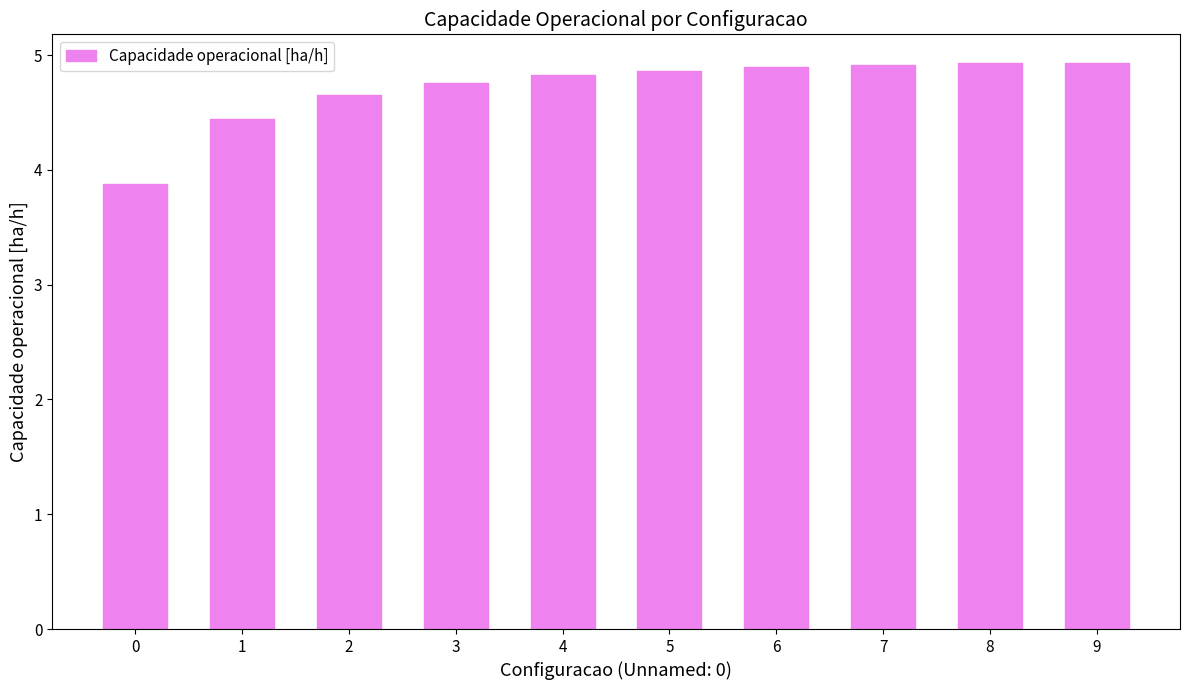

The value at 9 is 4.9. True or false?

True